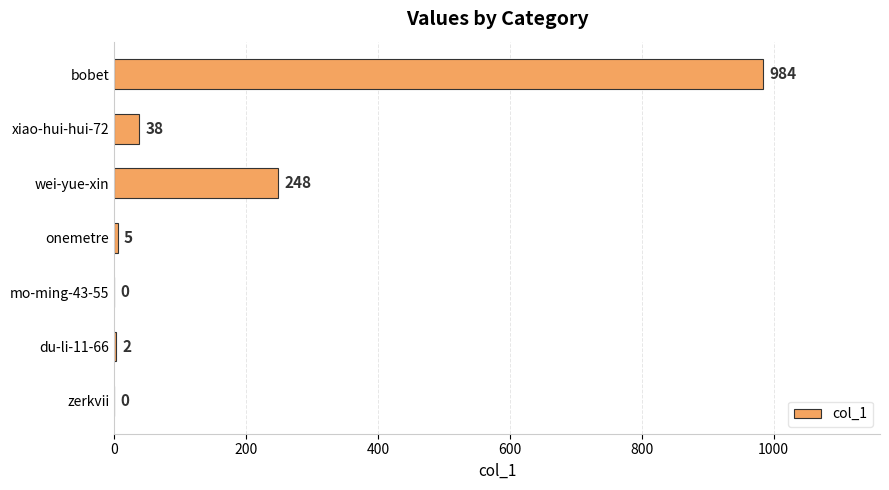

Reading top to bottom, list all the values displayed in this chart.

bobet=984	xiao-hui-hui-72=38	wei-yue-xin=248	onemetre=5	mo-ming-43-55=0	du-li-11-66=2	zerkvii=0